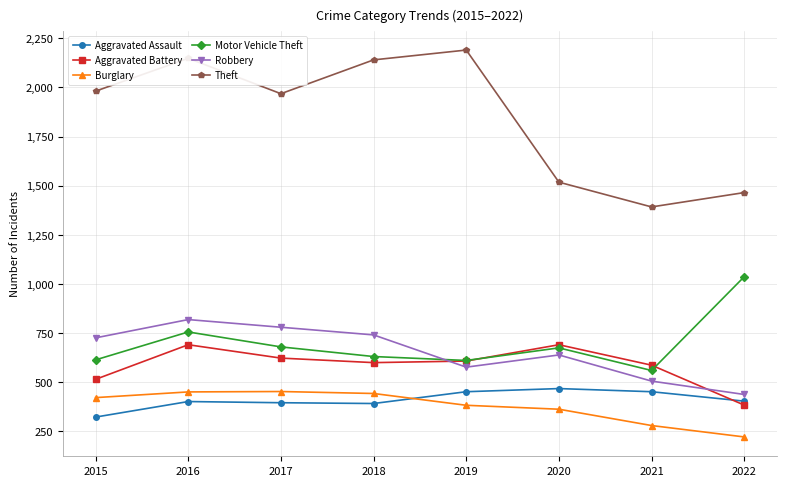

What are all the series names shown in the legend?

Aggravated Assault, Aggravated Battery, Burglary, Motor Vehicle Theft, Robbery, Theft